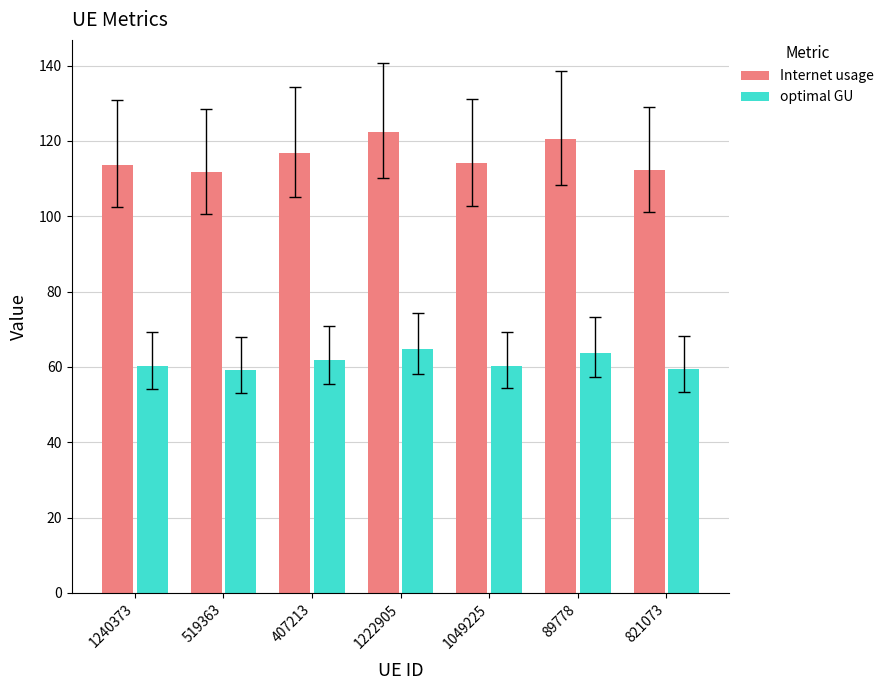

What is the value of the Internet usage bar at the 6th from the left?

120.4